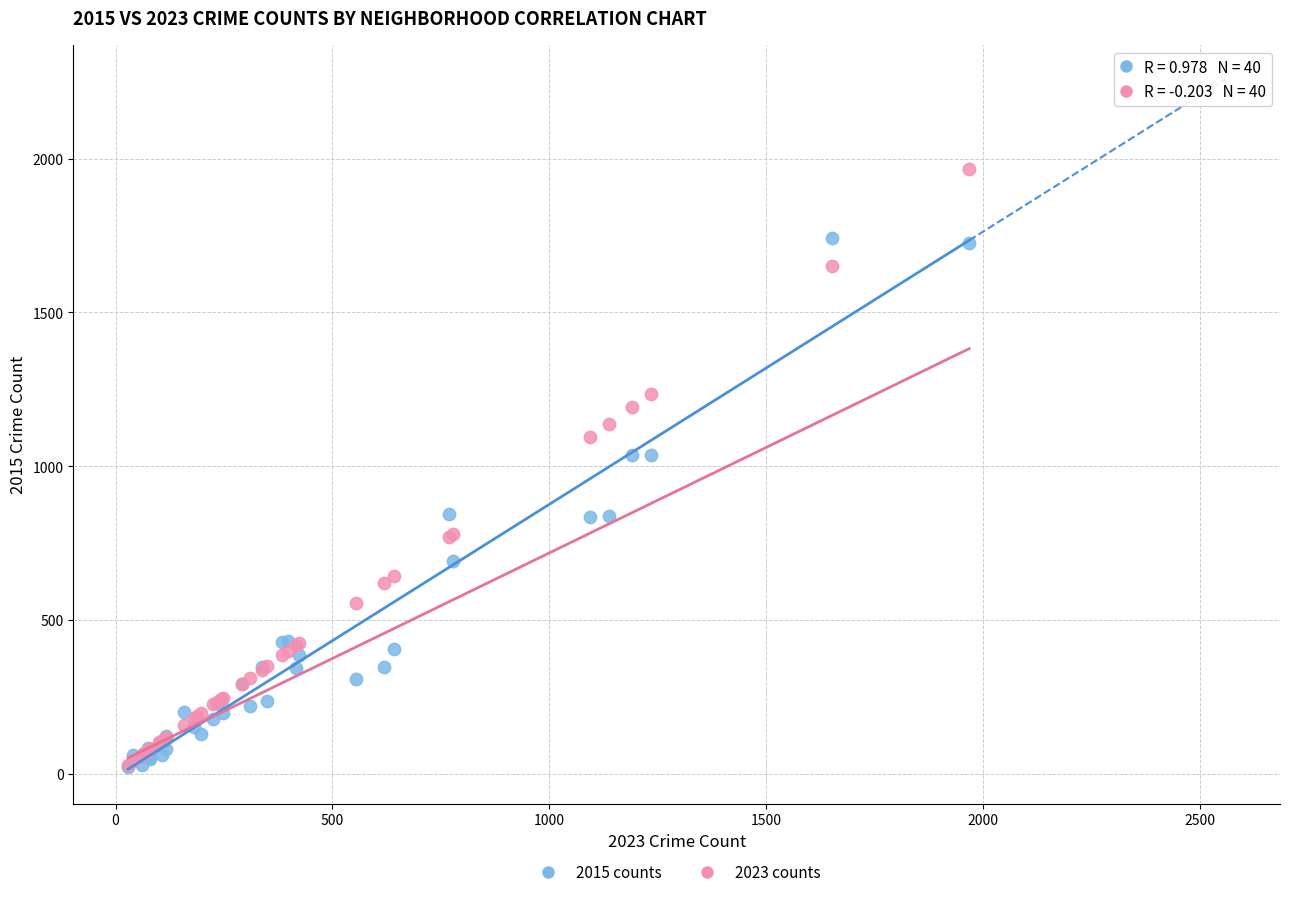

What are all the series names shown in the legend?

2015 counts, 2023 counts